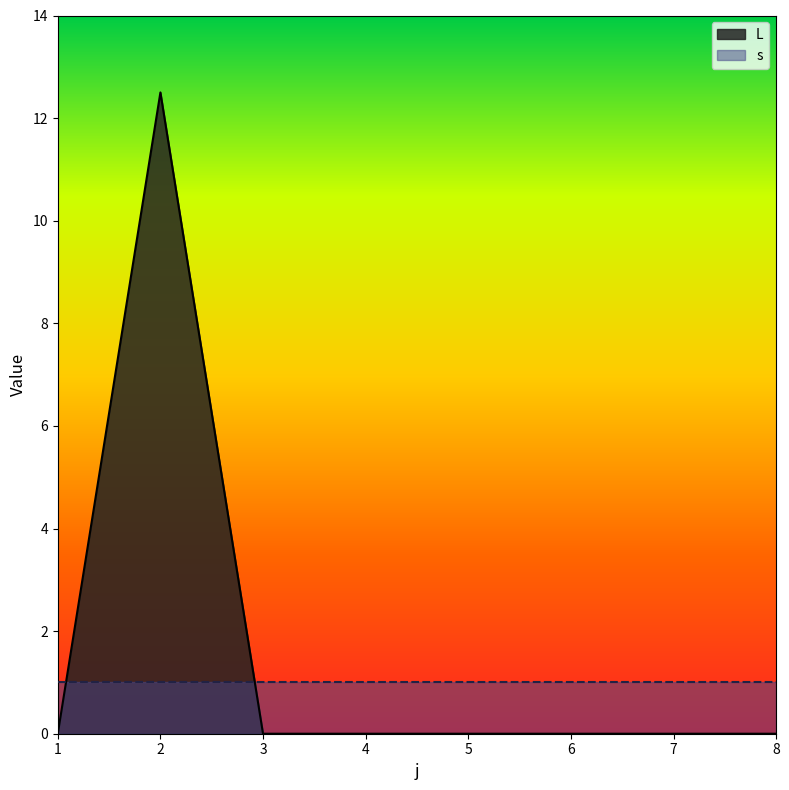

What is the average value?

1.6